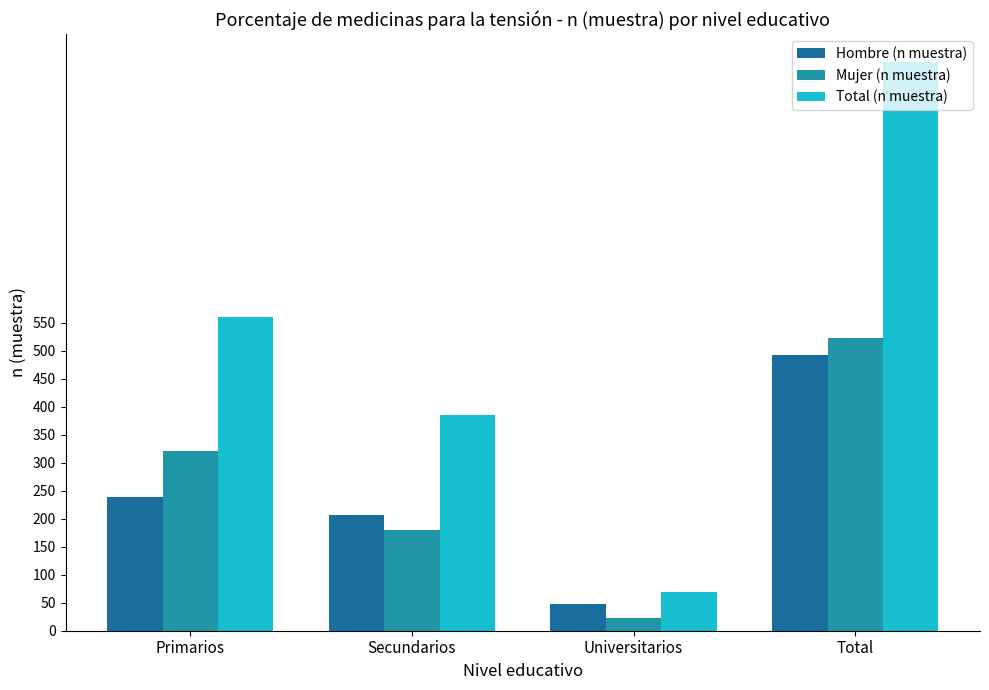

What is the approximate value of Mujer (n muestra) at Secundarios, to the nearest 100?

200